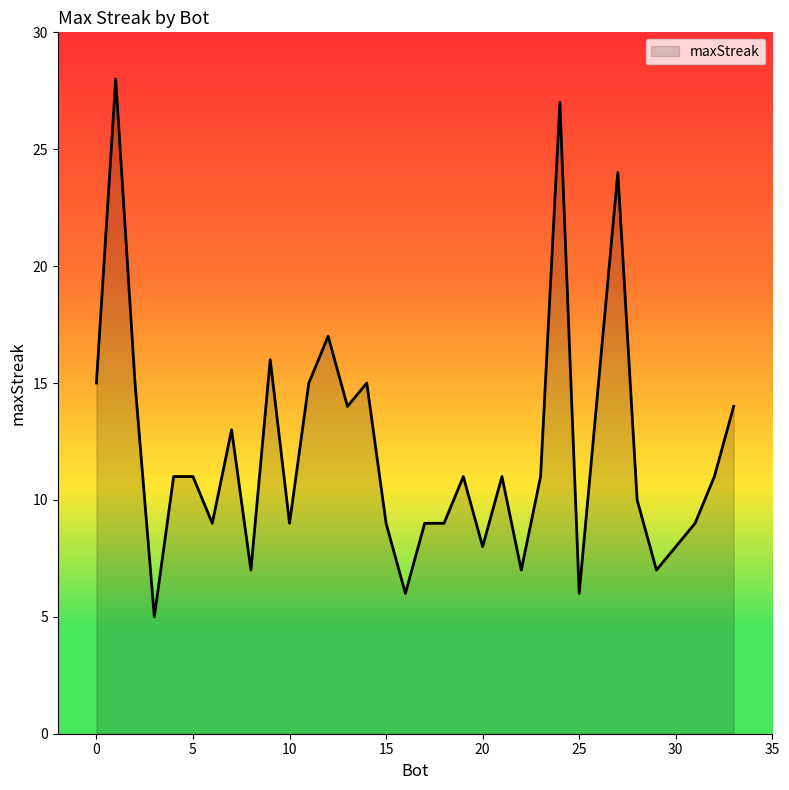

What is the difference between the maximum and minimum values?

23